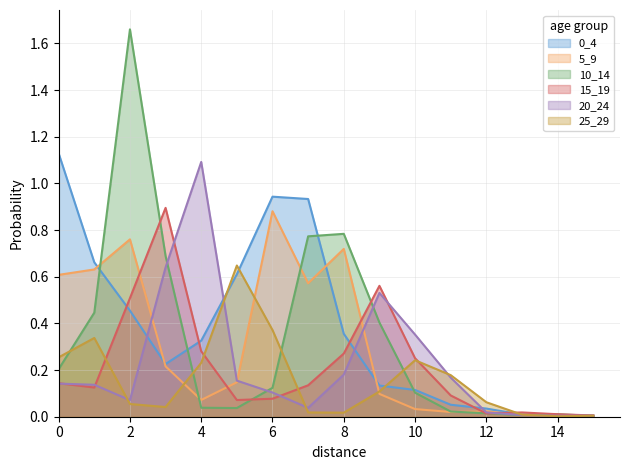

Does the chart have visible grid lines?

Yes